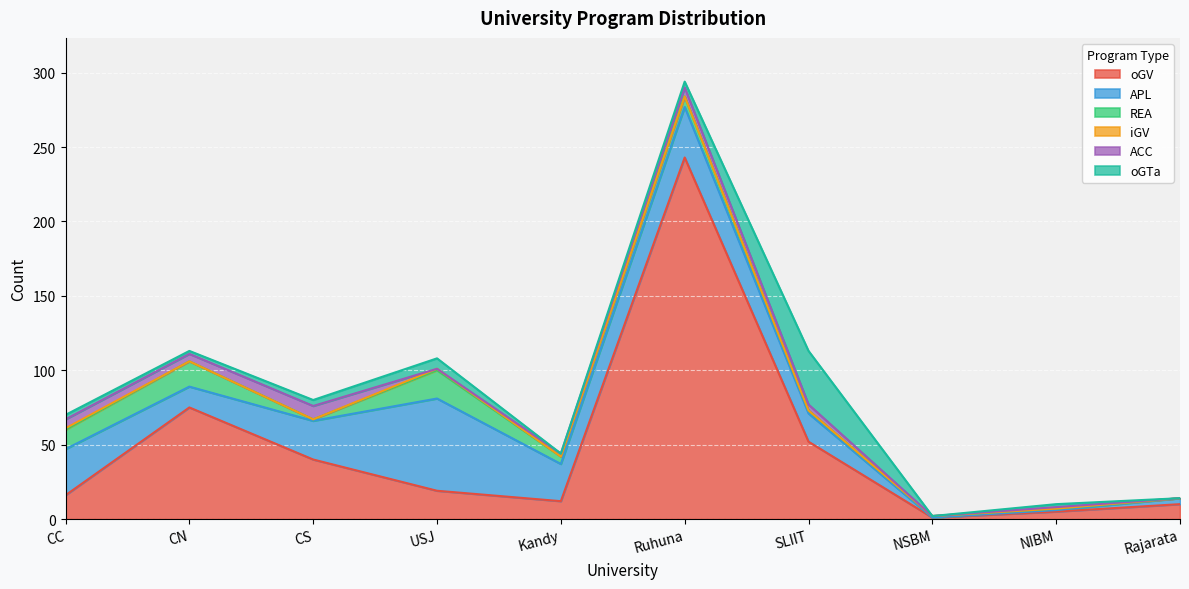

Reading left to right, list all the values displayed in this chart.

oGV: CC=16	CN=75	CS=40	USJ=19	Kandy=12	Ruhuna=243	SLIIT=52	NSBM=1	NIBM=5	Rajarata=10
APL: CC=31	CN=14	CS=26	USJ=62	Kandy=25	Ruhuna=34	SLIIT=19	NSBM=0	NIBM=1	Rajarata=4
REA: CC=13	CN=17	CS=1	USJ=19	Kandy=5	Ruhuna=7	SLIIT=2	NSBM=1	NIBM=1	Rajarata=0
iGV: CC=1	CN=0	CS=0	USJ=1	Kandy=0	Ruhuna=0	SLIIT=0	NSBM=0	NIBM=0	Rajarata=0
ACC: CC=6	CN=5	CS=9	USJ=0	Kandy=2	Ruhuna=6	SLIIT=4	NSBM=0	NIBM=1	Rajarata=0
oGTa: CC=3	CN=2	CS=4	USJ=7	Kandy=0	Ruhuna=4	SLIIT=36	NSBM=0	NIBM=2	Rajarata=0